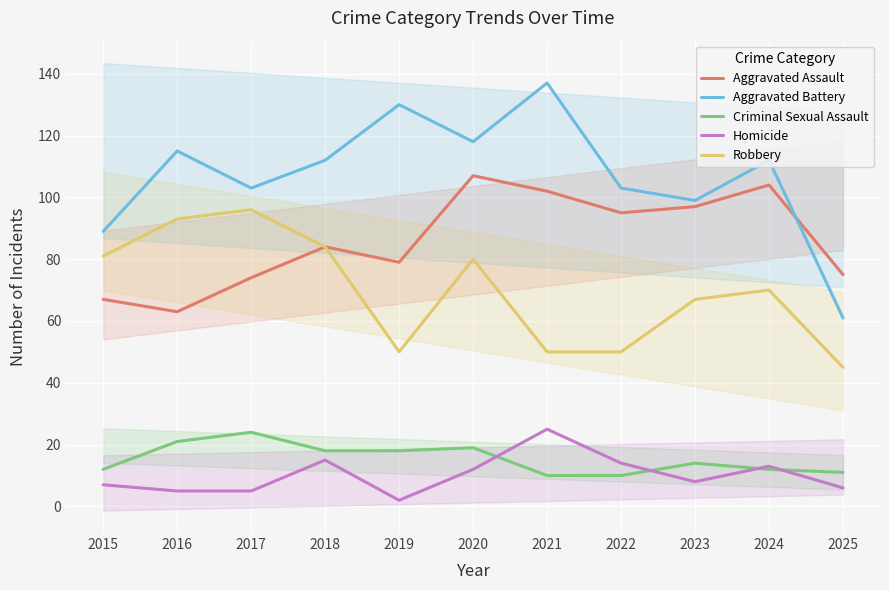

What value does the Criminal Sexual Assault series have at 2015, to the nearest 5?

10